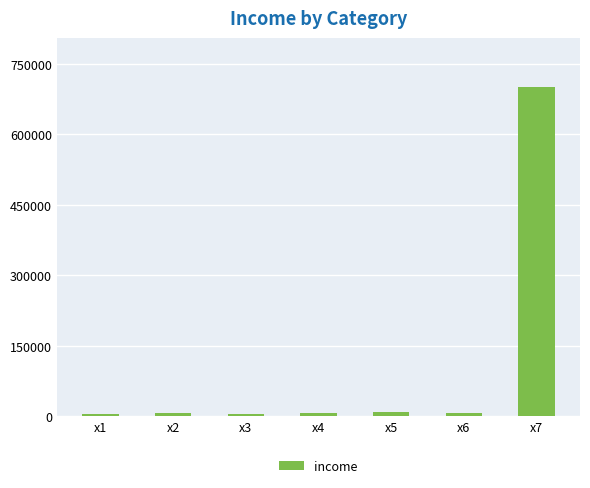

What is the value of the 5th bar from the left?

8000